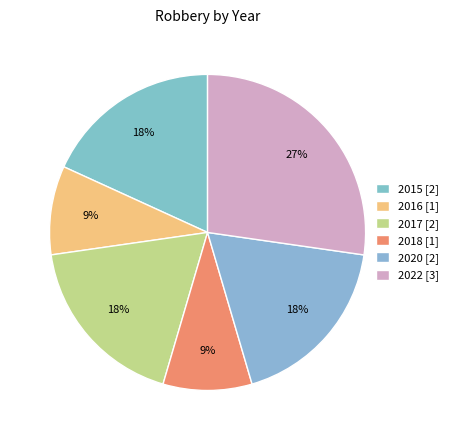

Which slice is the smallest?

2016